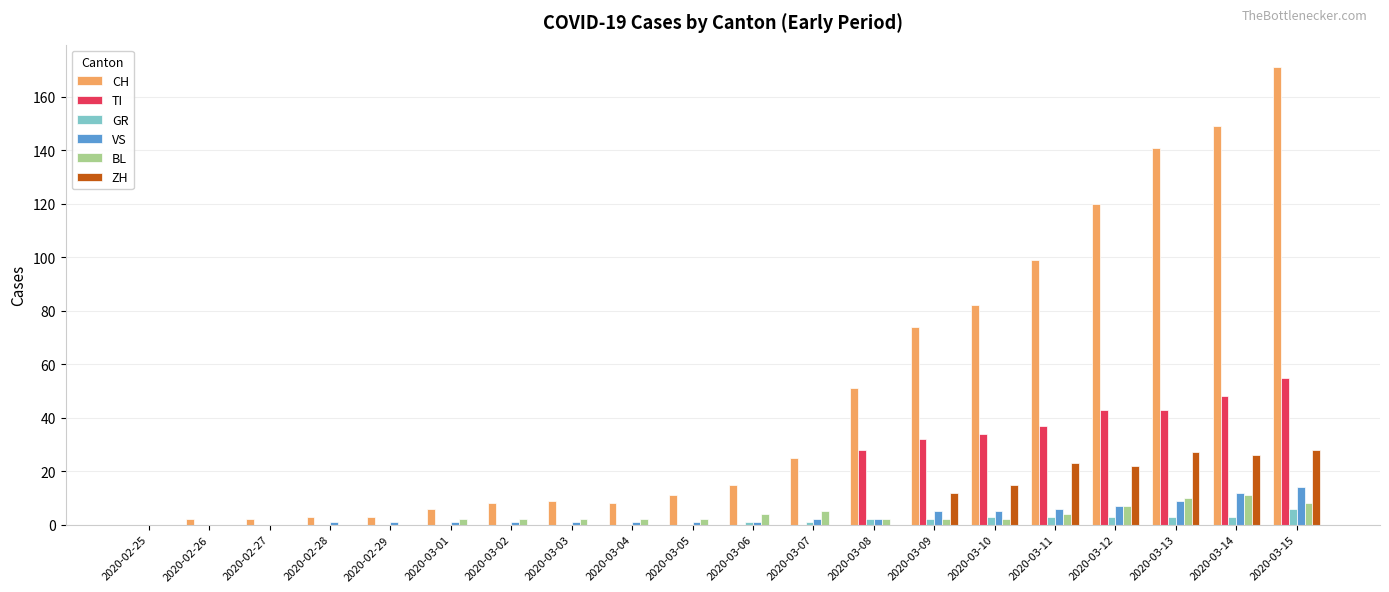

Which series has the largest total across all categories?

CH